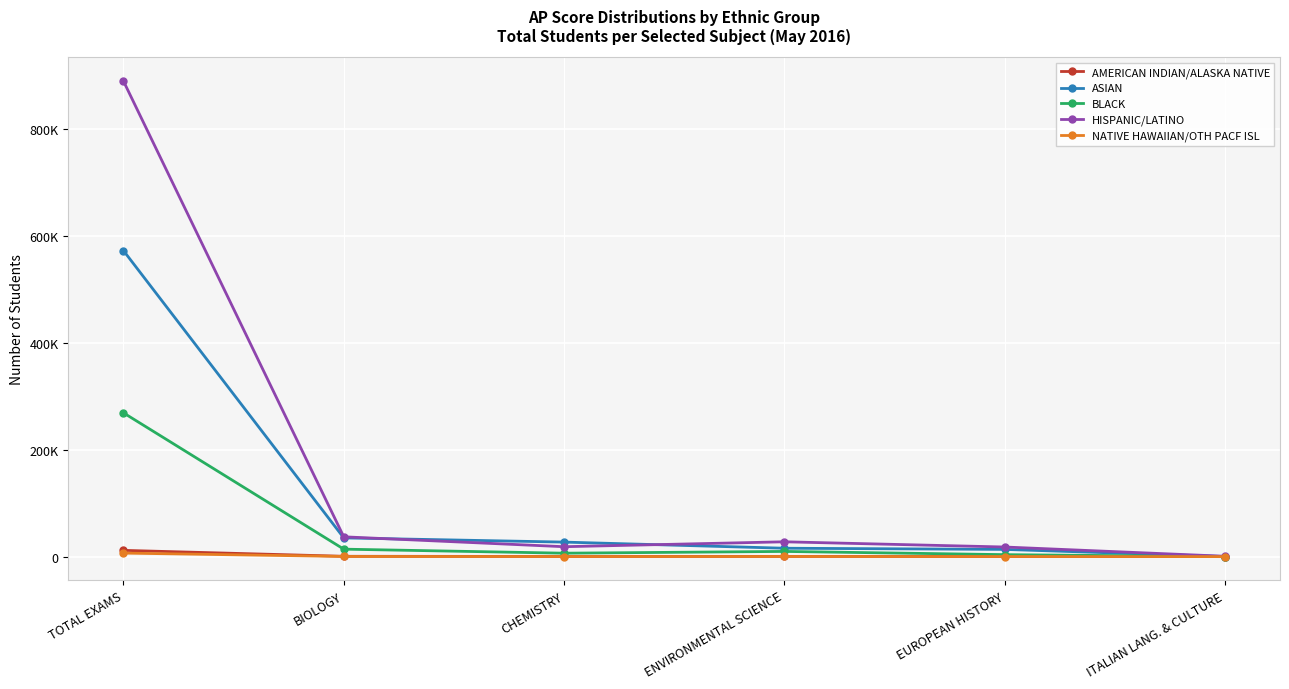

Where is the first local maximum for HISPANIC/LATINO?

ENVIRONMENTAL SCIENCE